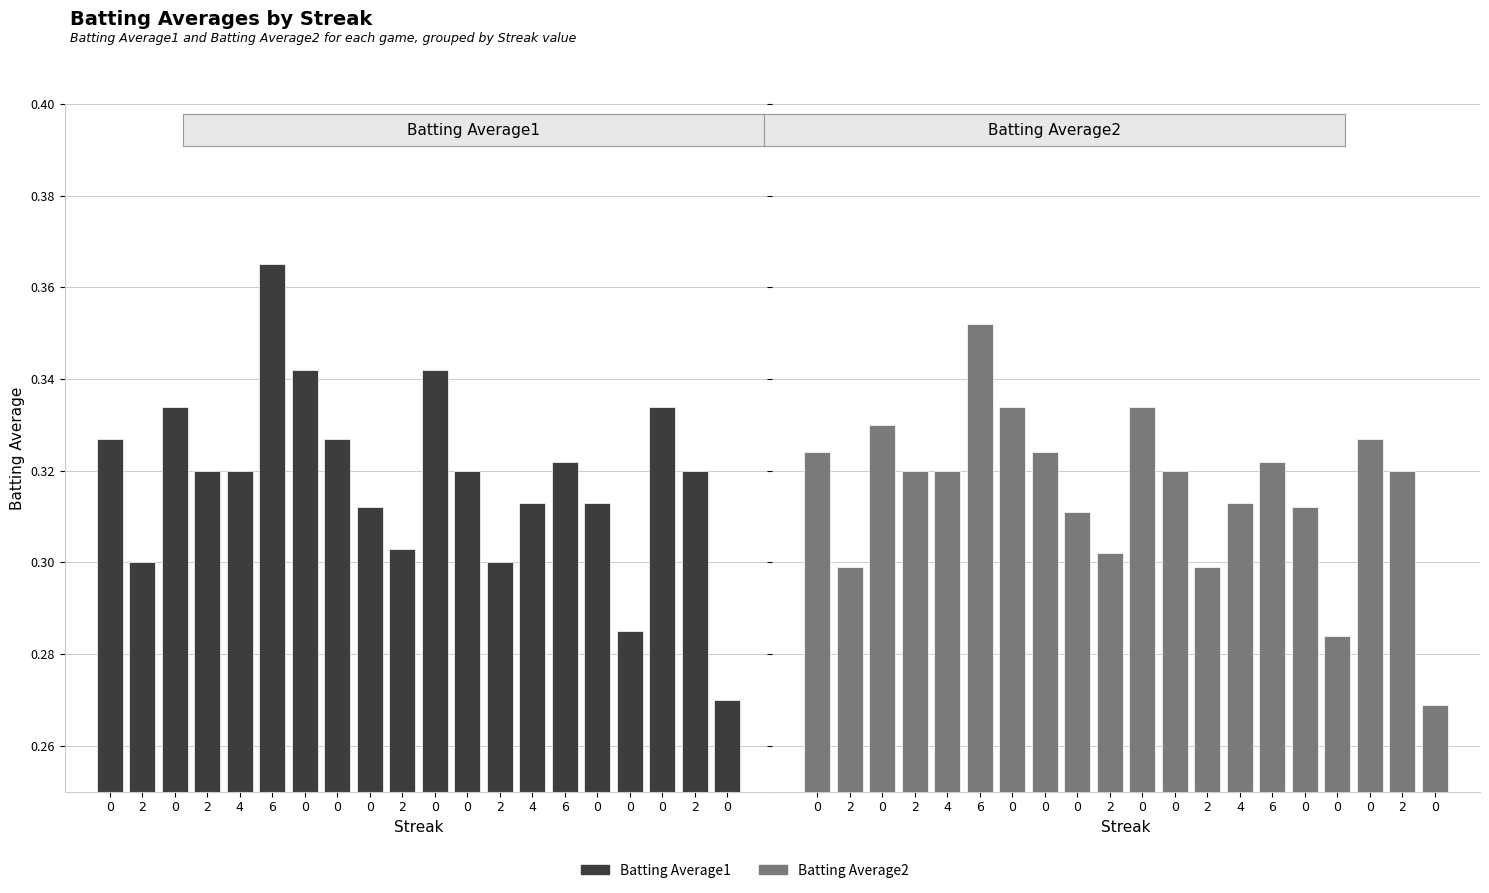

What is the greatest value displayed?

0.4